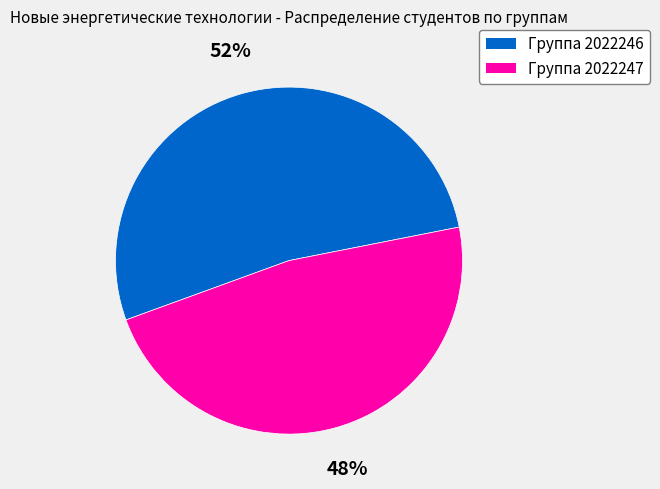

Which slice represents more than half of the pie?

Группа 2022246